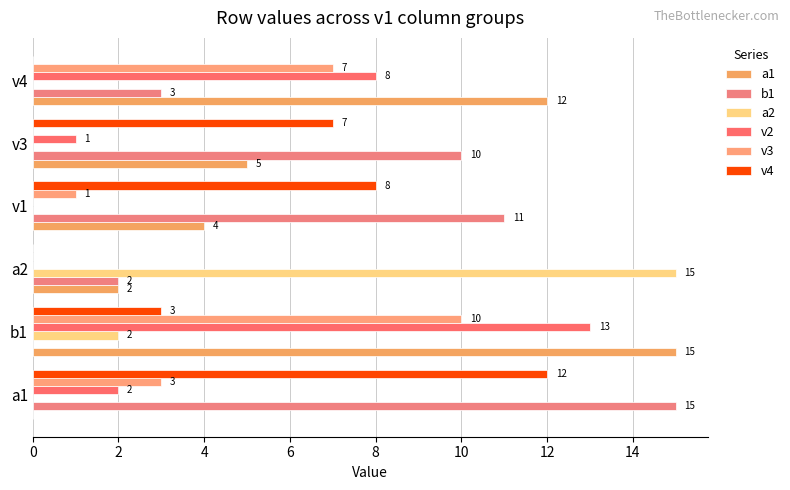

How many positive values does the a2 series have?

2